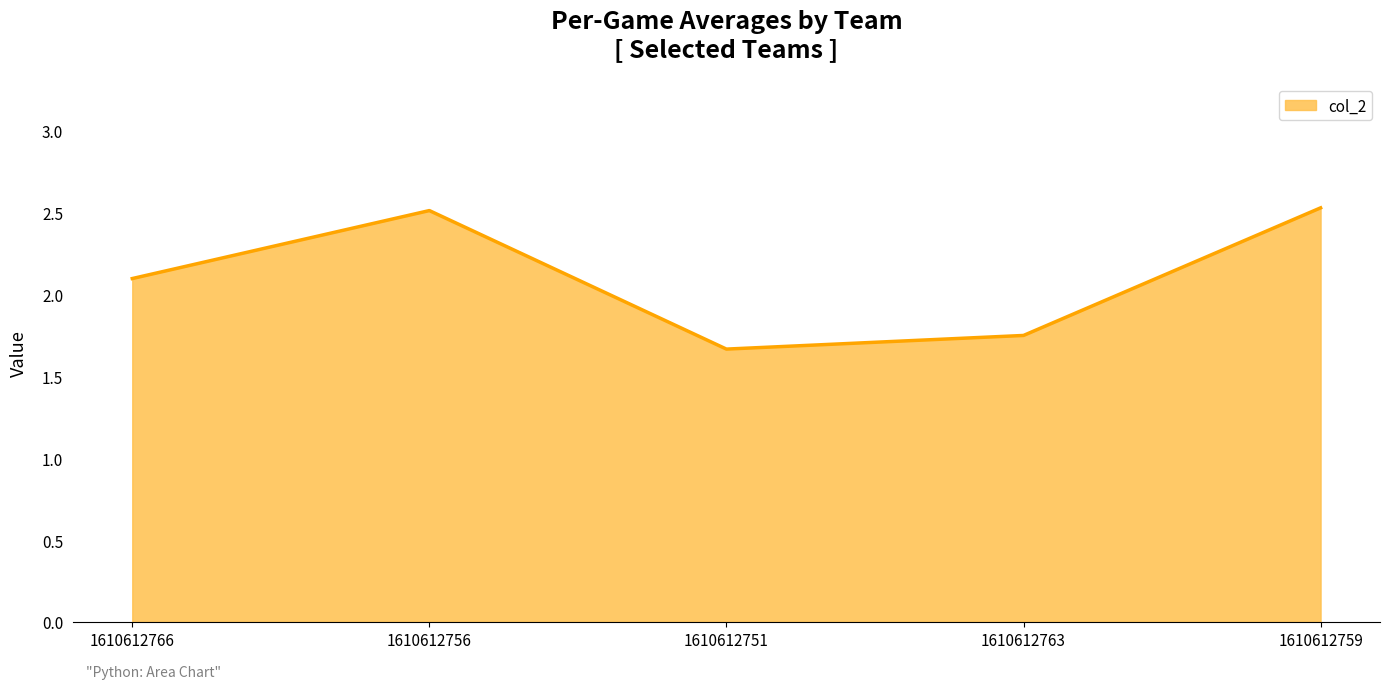

What position from the left is 1610612759?

5